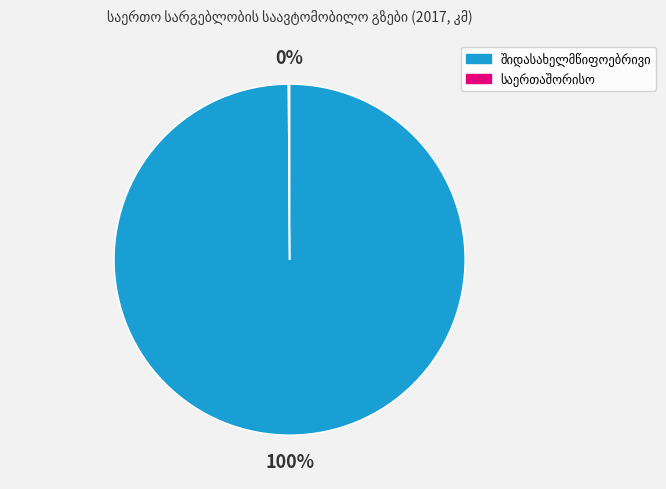

Does any single category account for the majority?

Yes